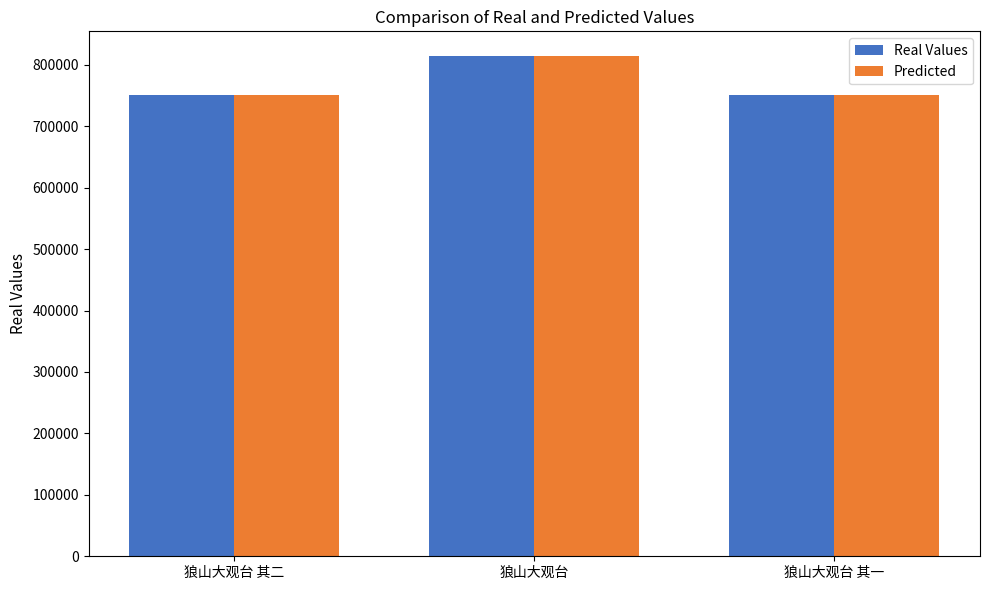

What is the difference between the Predicted values at 狼山大观台 其二 and 狼山大观台?

63042